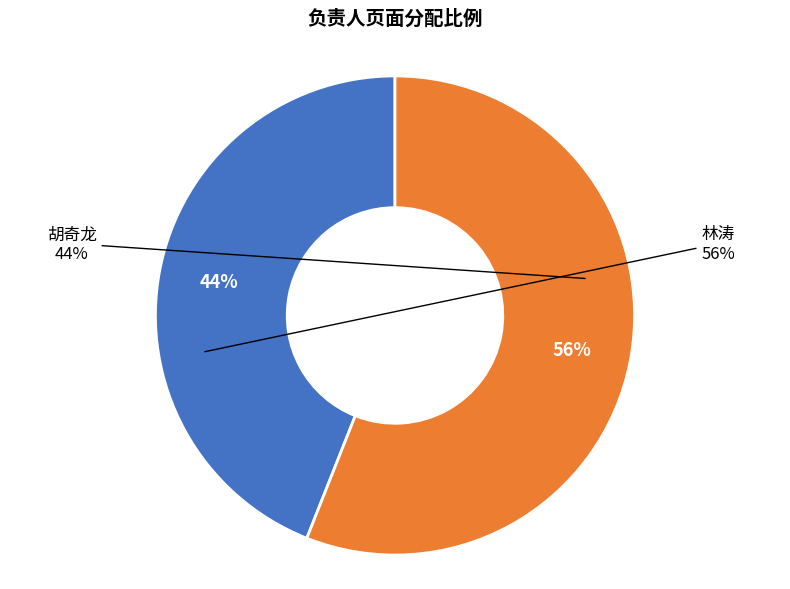

How many slices are in this pie chart?

2